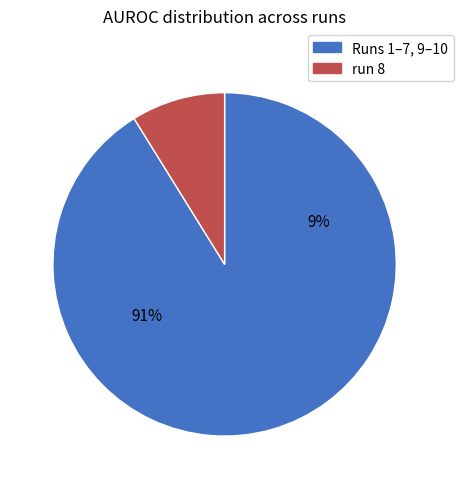

Between run 5 and run 4, which is larger?

run 5